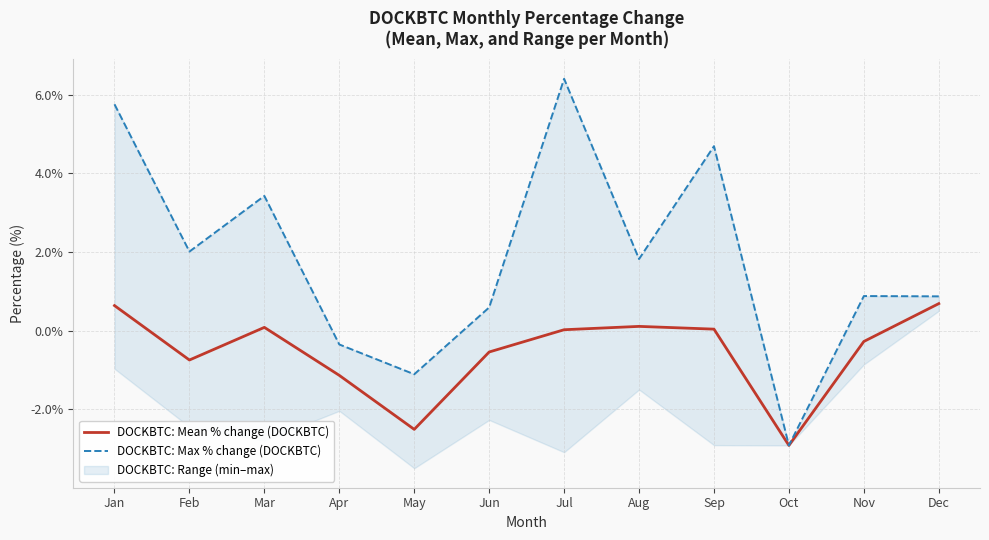

At which category is the sum across all series the highest?

Jul